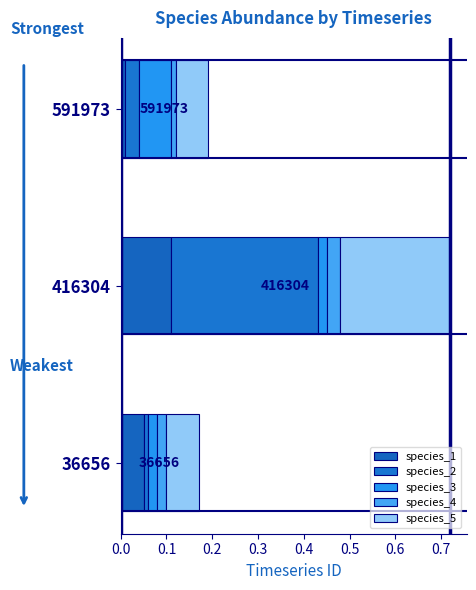

How many categories are shown in the chart?

3